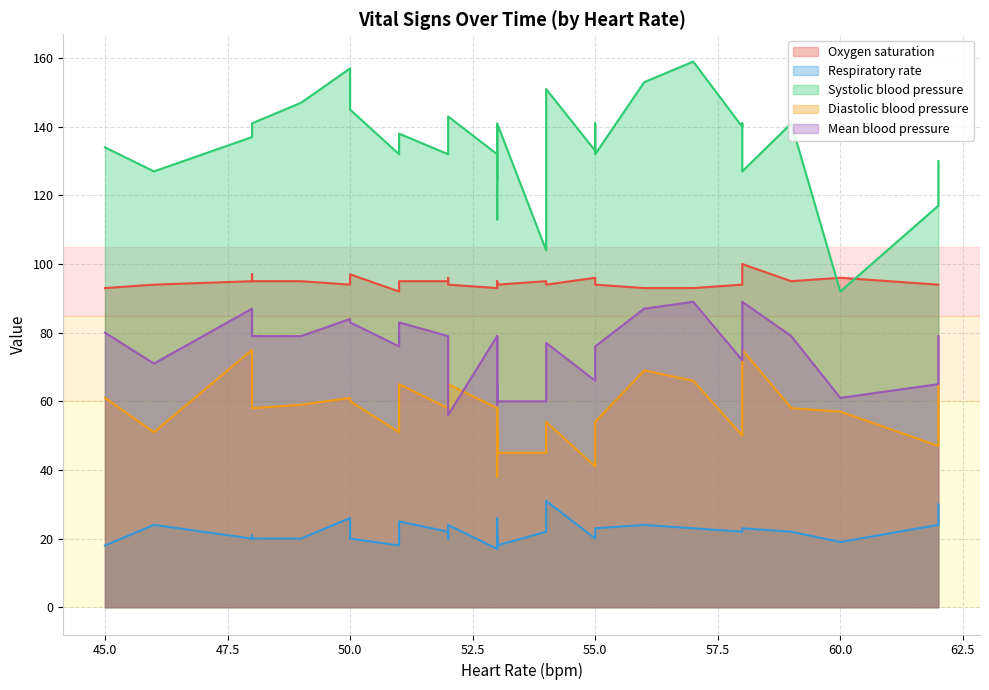

How many series are shown in this chart?

5